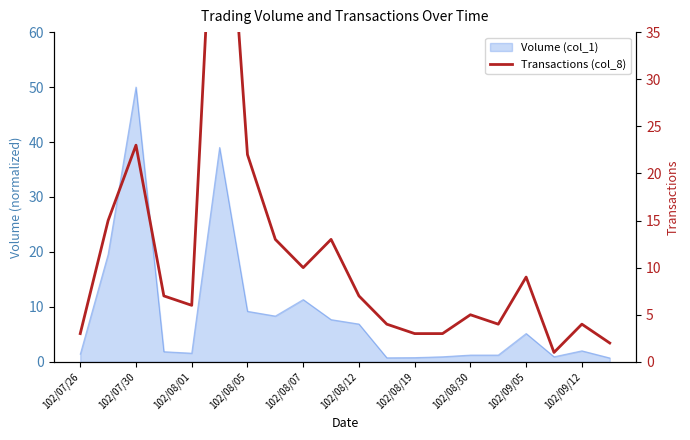

What is the greatest value displayed?

64